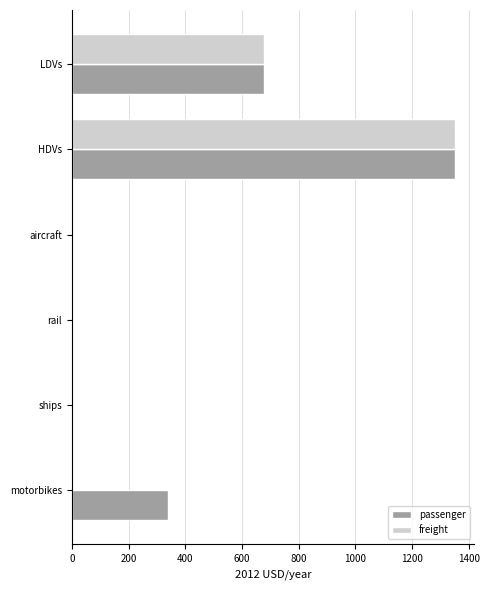

What is the sum of all freight values?

2028.6